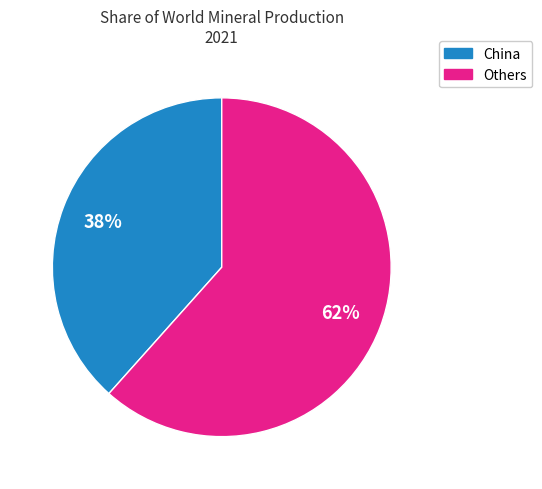

Is there any slice that represents more than half of the pie?

Yes